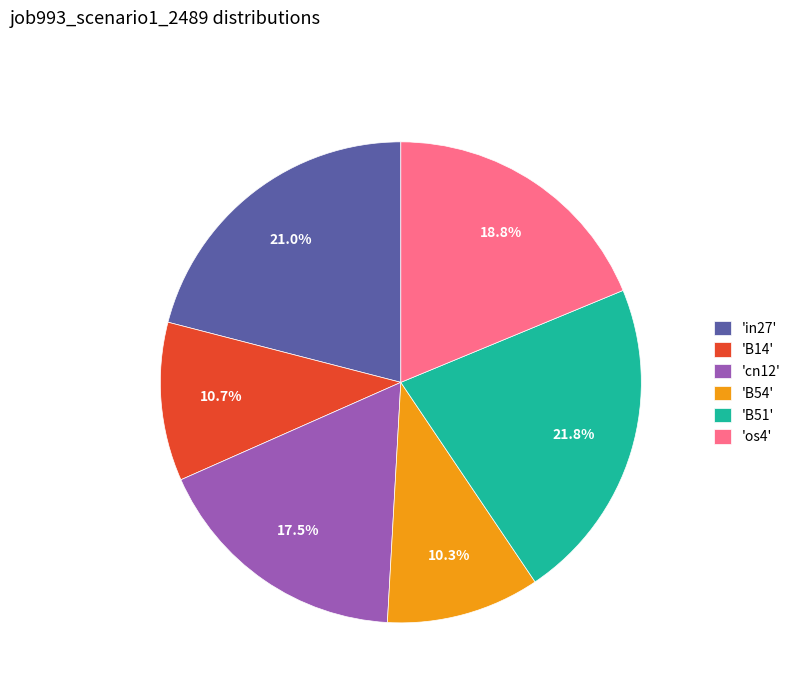

Which slice is the largest?

'B51'